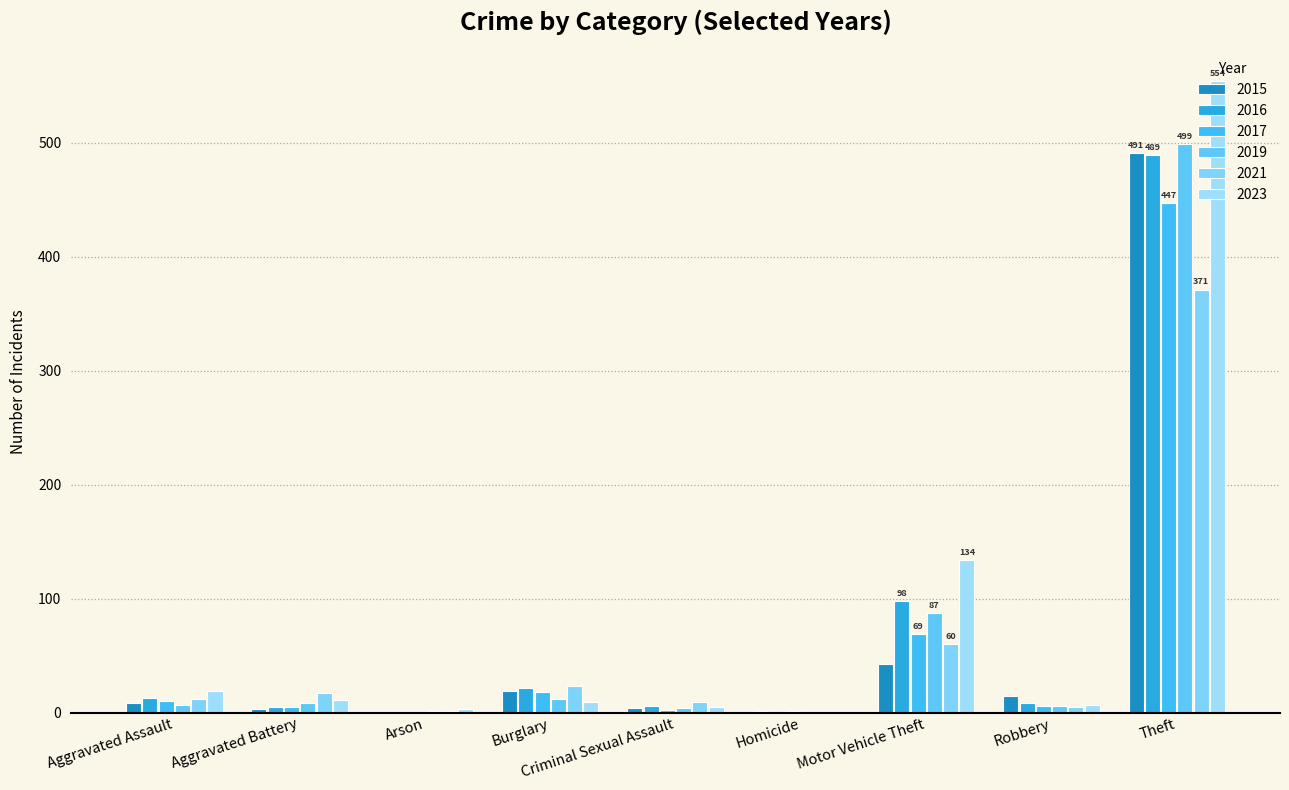

What is the sum of the 2016 values at Homicide and Aggravated Battery?

5